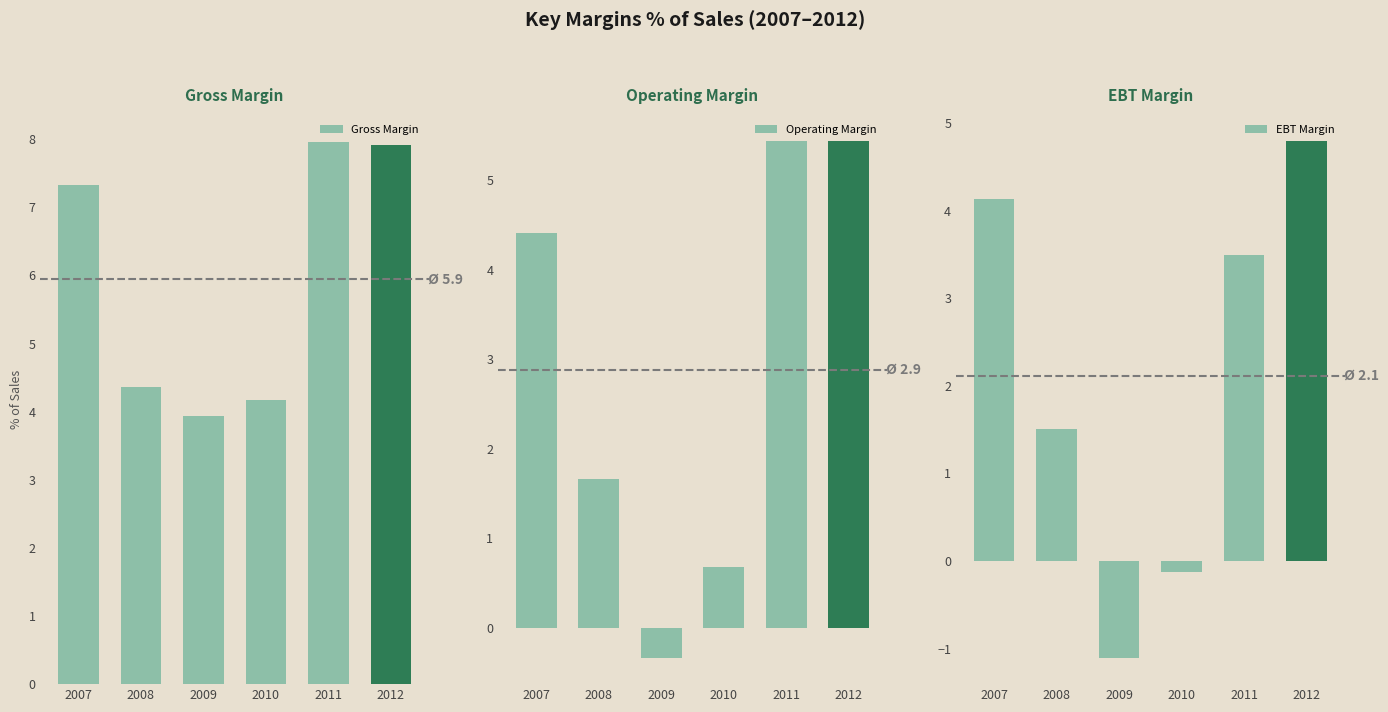

Reading right to left, extract all data points from this chart.

Gross Margin: 7.9	8.0	4.2	3.9	4.4	7.3
Operating Margin: 5.4	5.4	0.7	-0.3	1.7	4.4
EBT Margin: 4.8	3.5	-0.1	-1.1	1.5	4.1